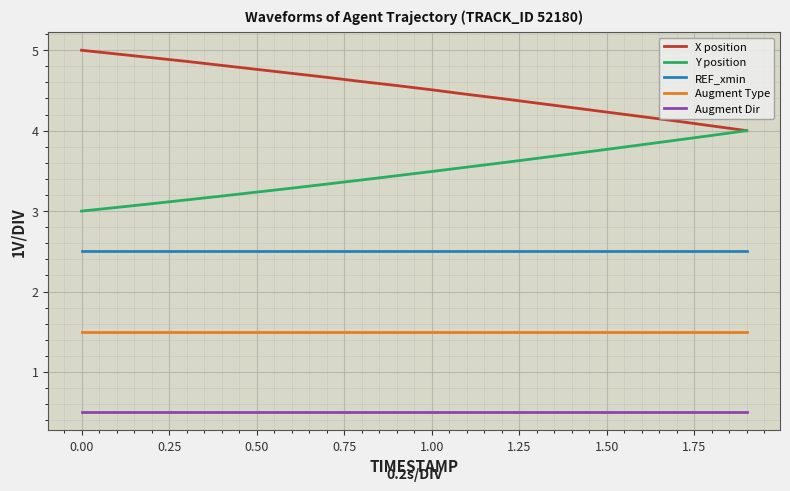

True or false: Augment Type and Augment Dir cross at least once.

False